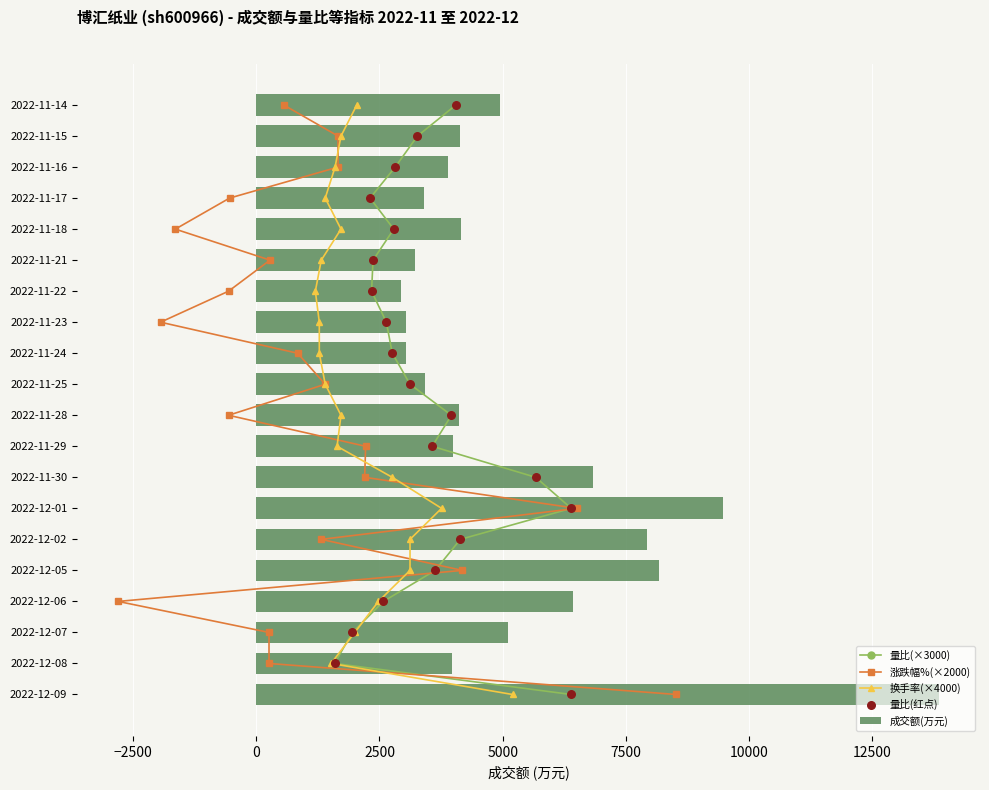

What is the lowest value of the 成交额(万元) series?

2944